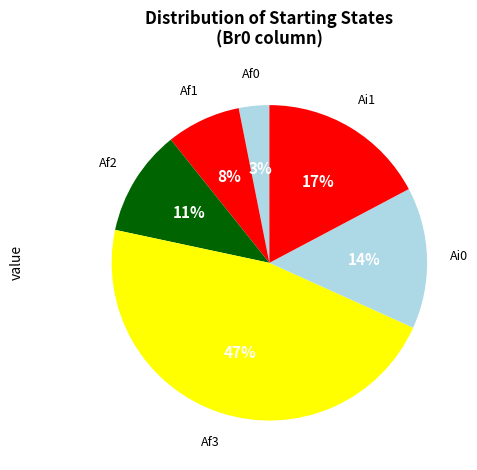

The Af0 slice represents 13% of the pie. True or false?

False